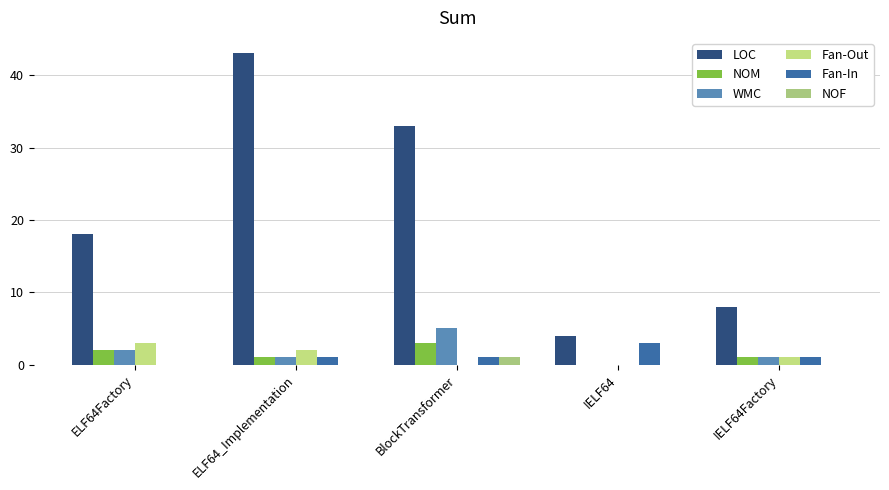

Which series changed the most between IELF64 and IELF64Factory?

LOC